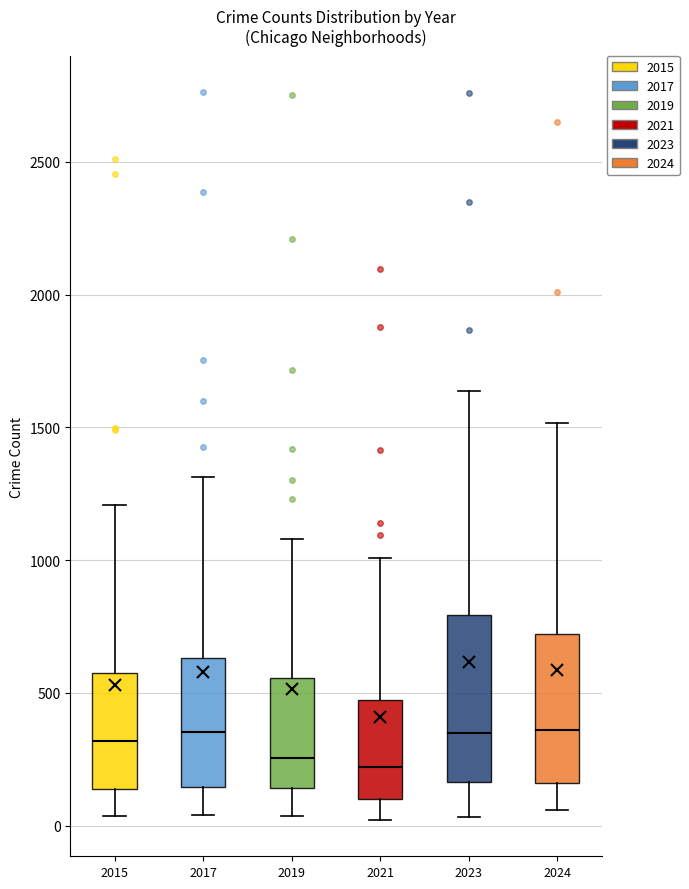

Reading left to right, read every box against the y-axis: the position of its median line, the range the box covers, and the ends of its whiskers. The values are not printed on the chart, so give them approximately, as read against the axis.

2015: median 300, box 150 to 600, whiskers 50 to 1200
2017: median 350, box 150 to 650, whiskers 50 to 1300
2019: median 250, box 150 to 550, whiskers 50 to 1100
2021: median 200, box 100 to 450, whiskers 0 to 1000
2023: median 350, box 150 to 800, whiskers 50 to 1650
2024: median 350, box 150 to 700, whiskers 50 to 1500